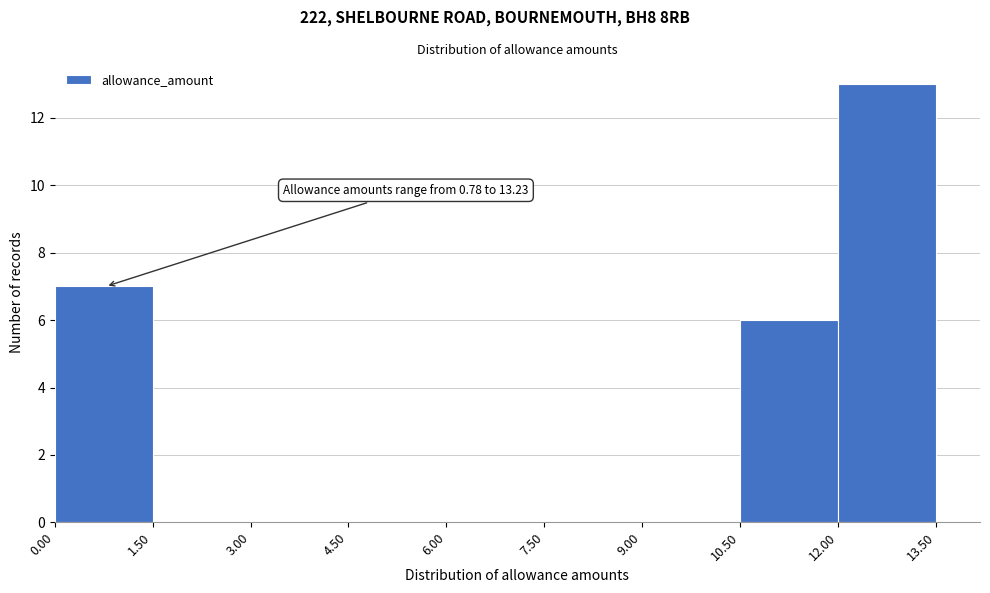

Which range on the x-axis has the tallest bar?

12.00 to 13.50